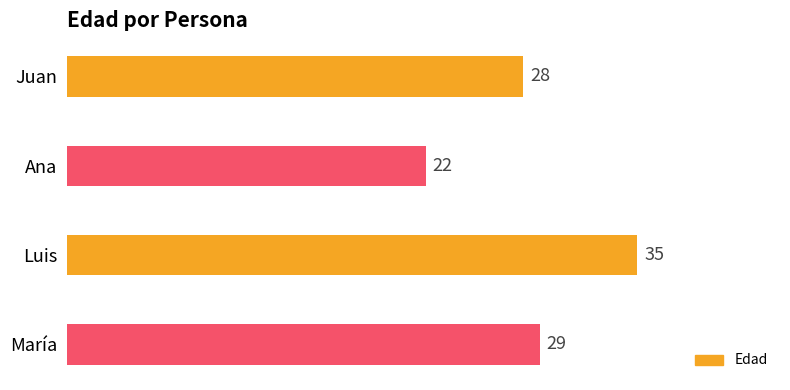

Rank the categories by value from highest to lowest.

Luis, María, Juan, Ana